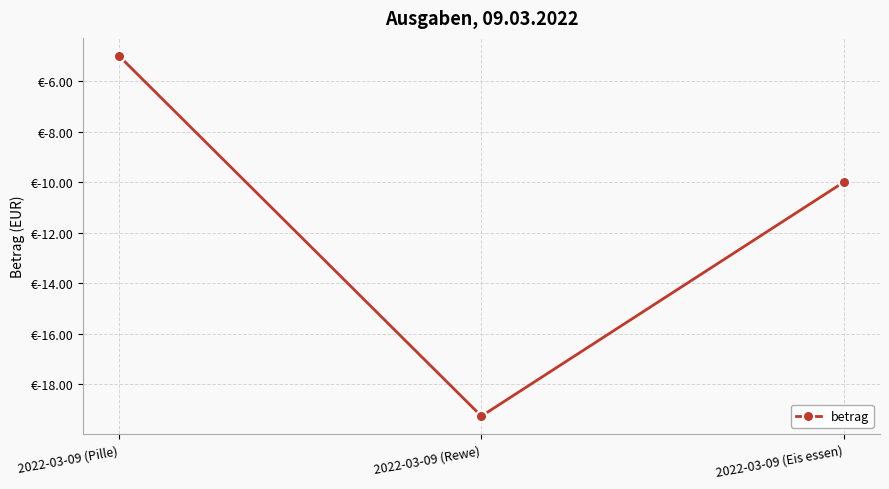

True or false: the data shows -19.3 at 2022-03-09 (Rewe).

True